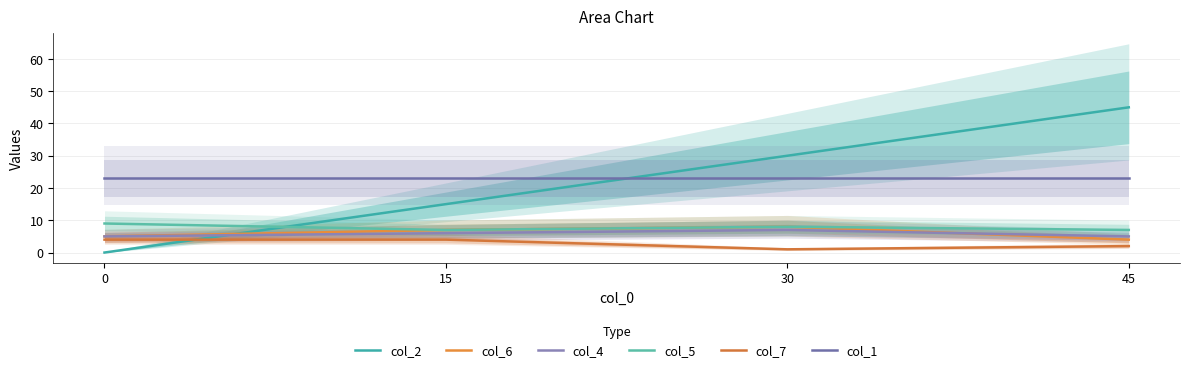

At which category is the sum across all series the highest?

45